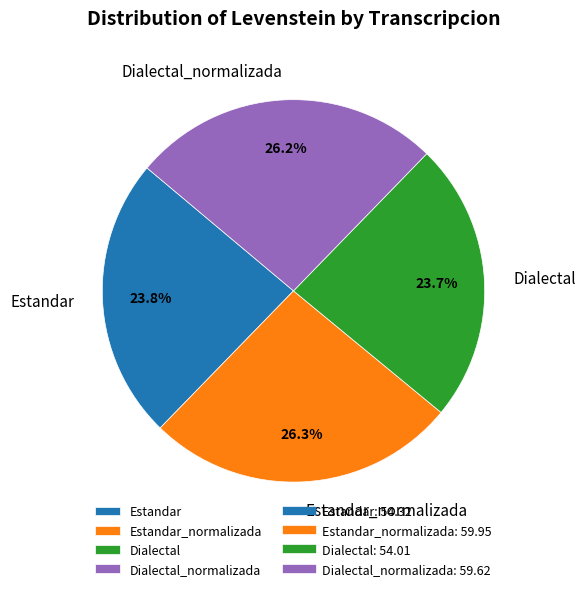

Does Dialectal represent more than half of the total?

No